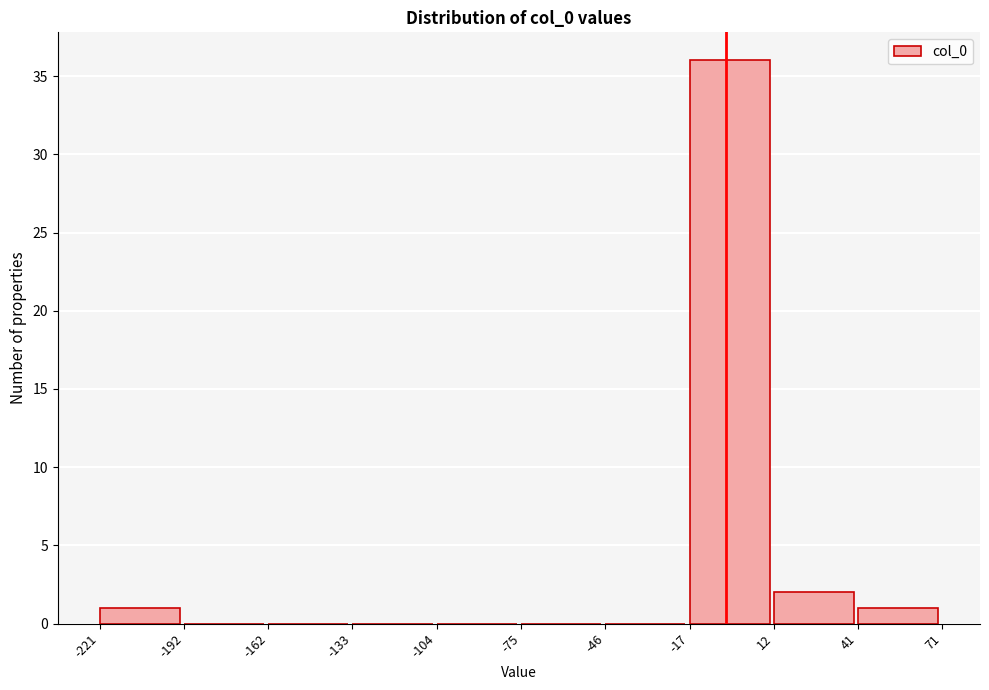

Reading left to right, list every bar in this chart as the range it spans on the x-axis followed by its height. The values are not printed on the chart, so give them approximately, as read against the axis.

-221 to -192: 1
-192 to -162: 0
-162 to -133: 0
-133 to -104: 0
-104 to -75: 0
-75 to -46: 0
-46 to -17: 0
-17 to 12: 36
12 to 41: 2
41 to 71: 1